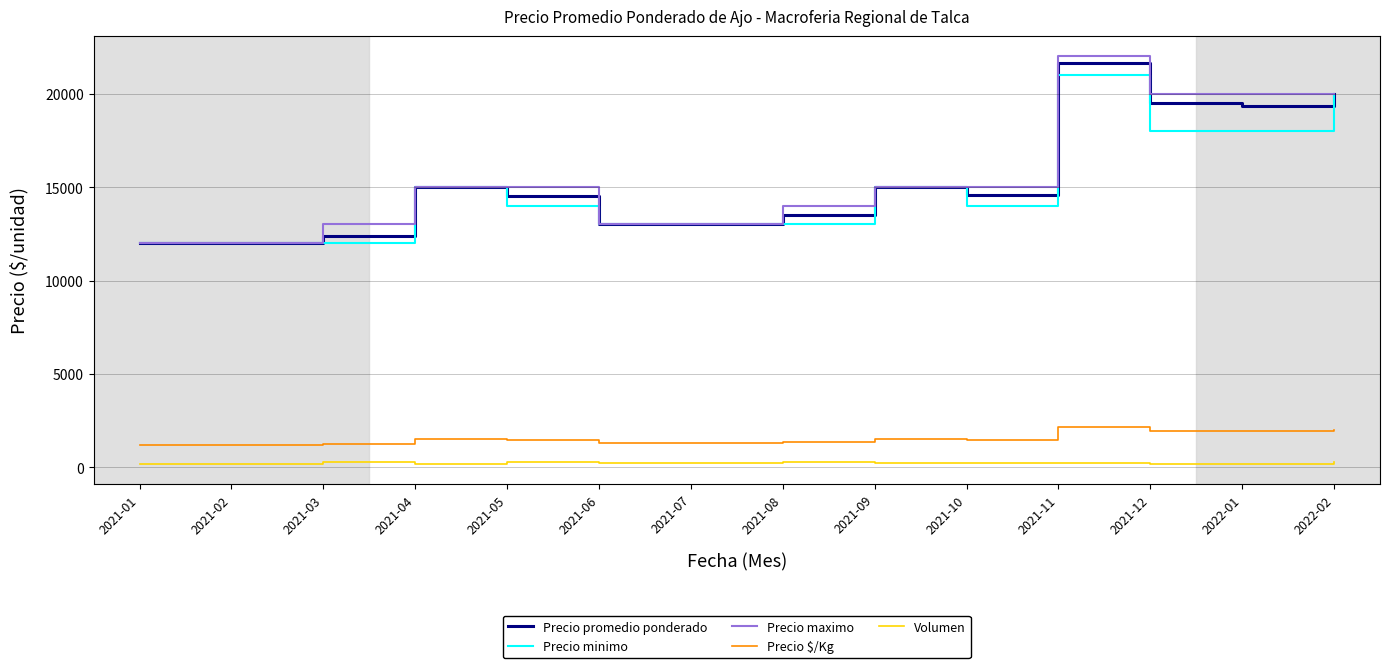

At 2021-03, list the series in order from largest to smallest.

Precio maximo, Precio promedio ponderado, Precio minimo, Precio $/Kg, Volumen